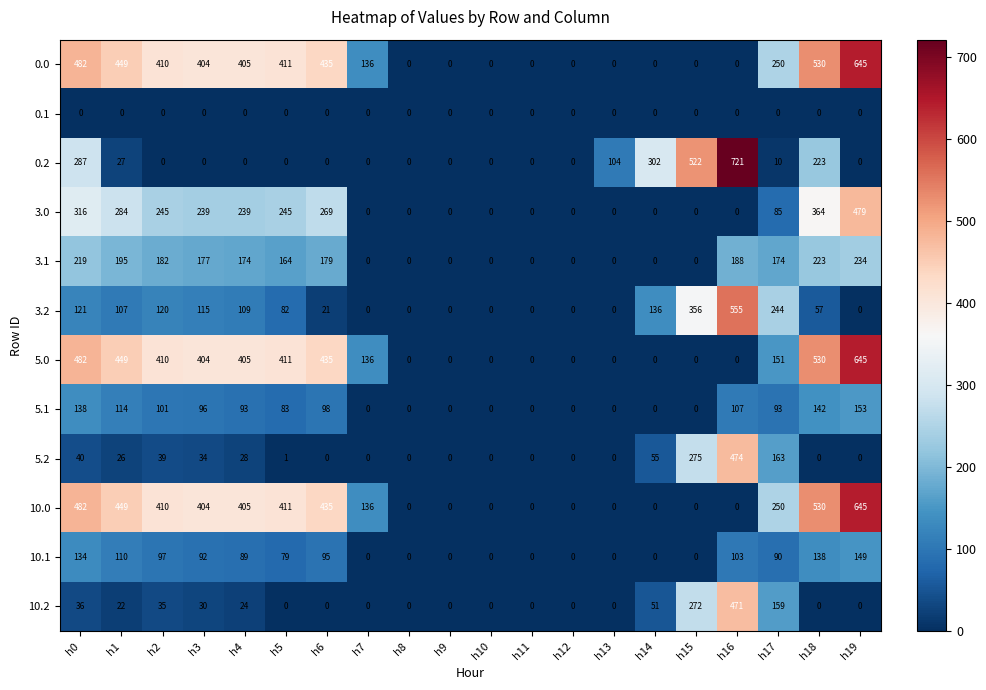

At how many categories does at least one series exceed 523?

3